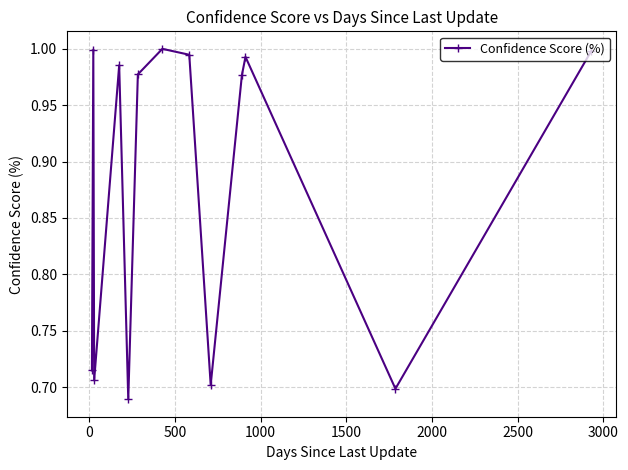

What is the difference between the maximum and second lowest values?

0.3